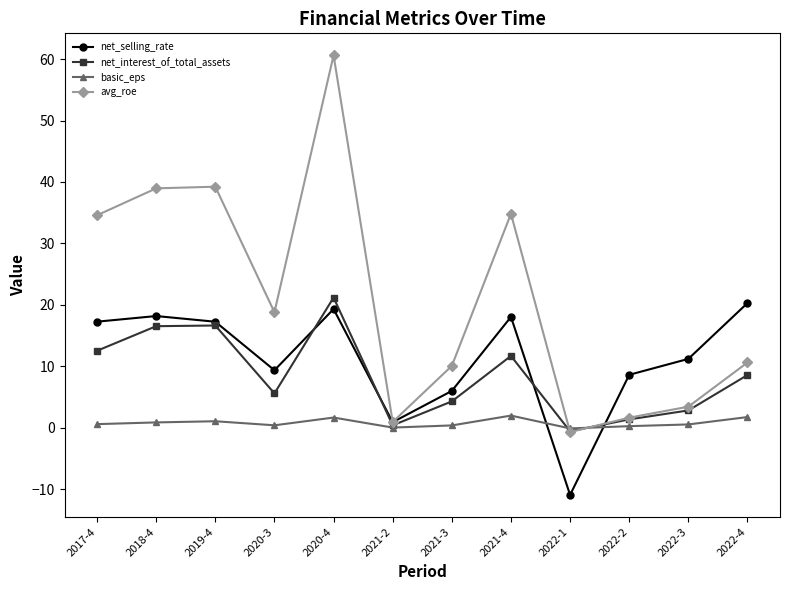

Which series has the largest range (max minus min)?

avg_roe